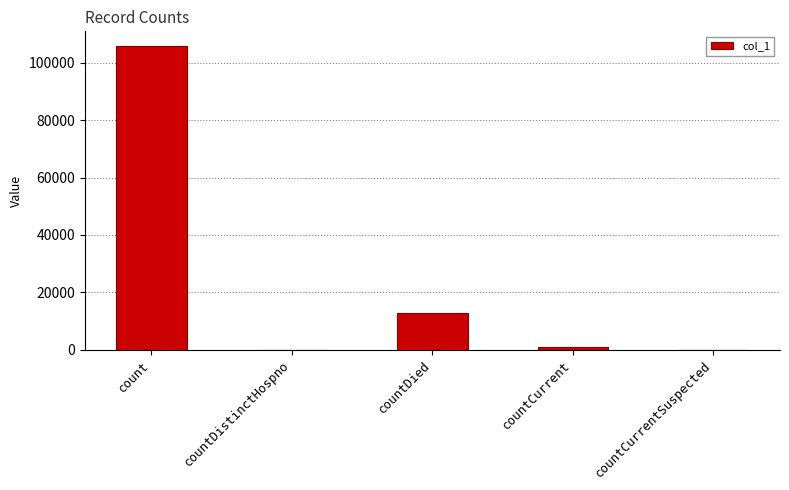

What is the maximum value shown in the chart?

105701